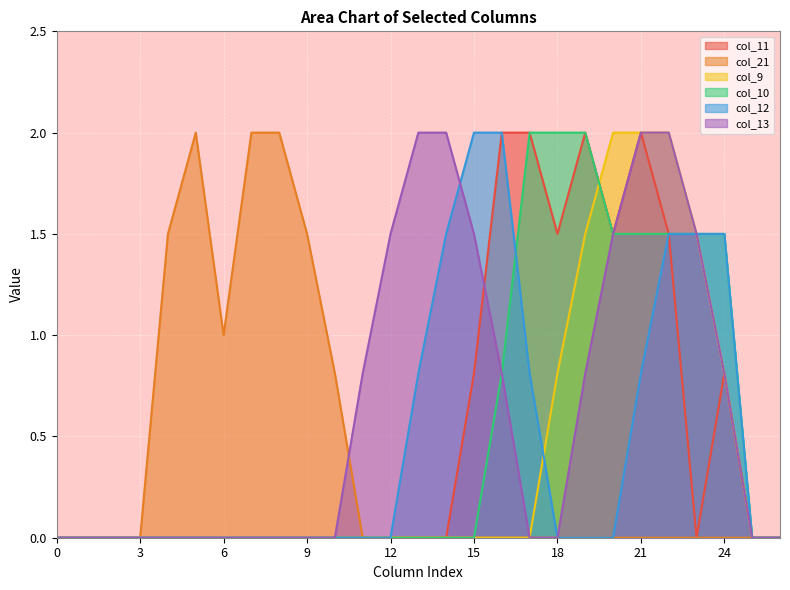

The col_21 series shows 0.0 at 17. True or false?

True